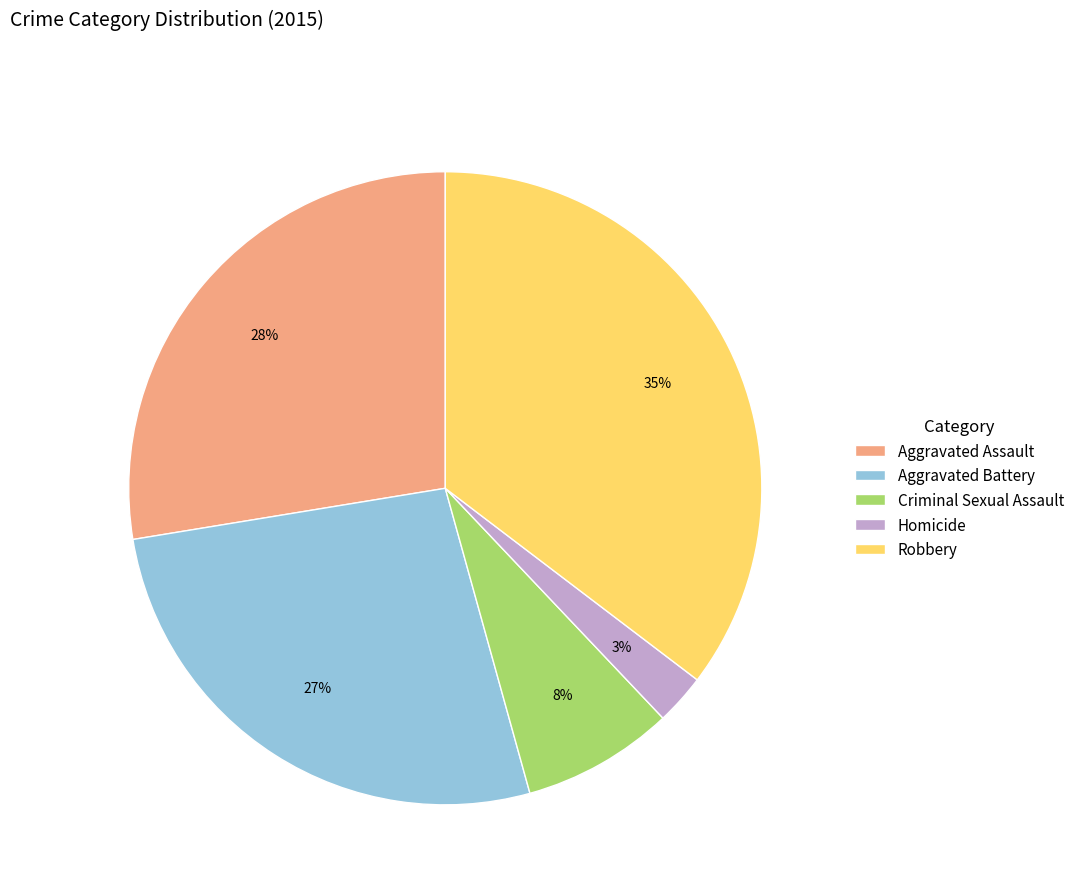

Is the sum of Homicide and Criminal Sexual Assault greater than half?

No